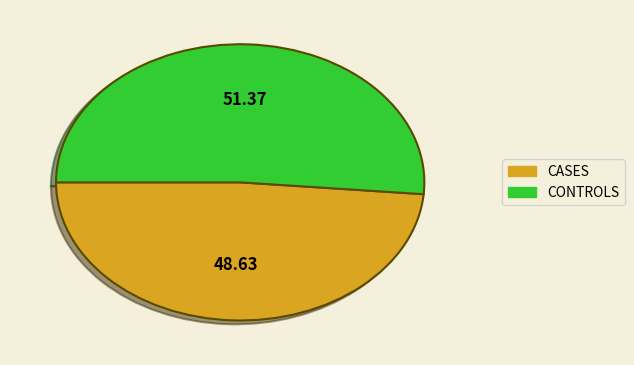

How many slices are in this pie chart?

2